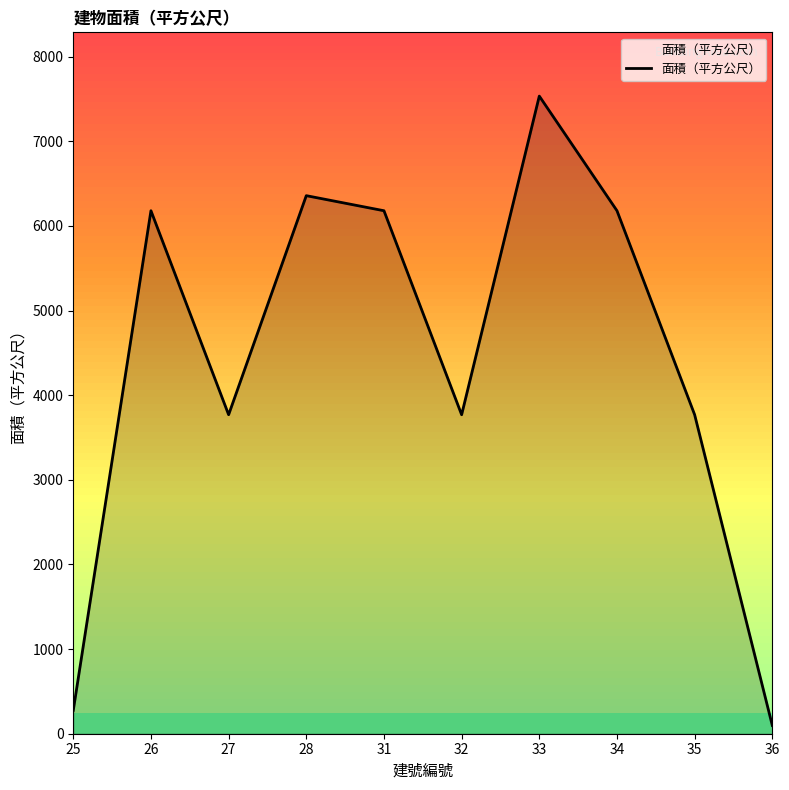

Does the chart display data point markers on the line(s)?

No